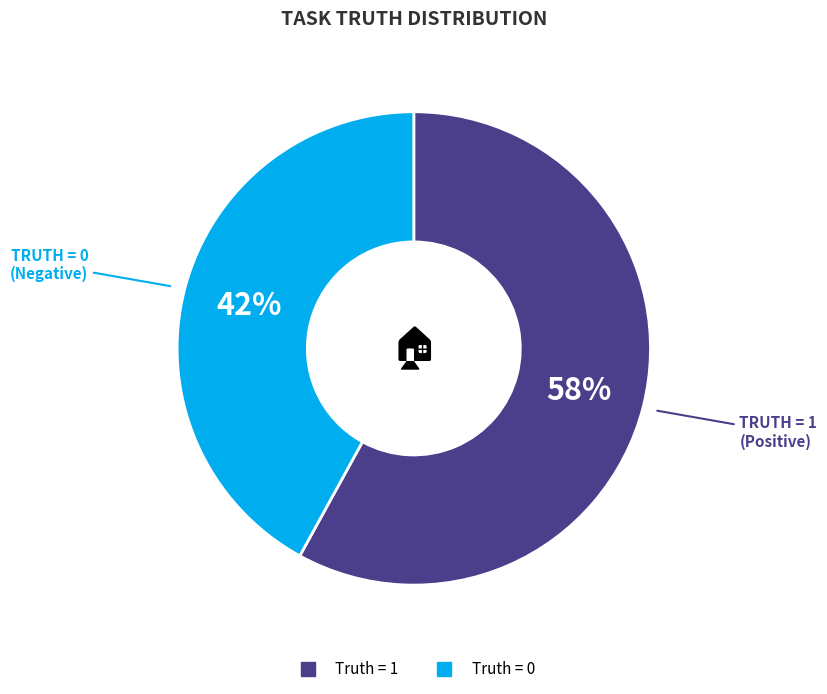

True or false: Truth = 1 accounts for 43% of the total.

False